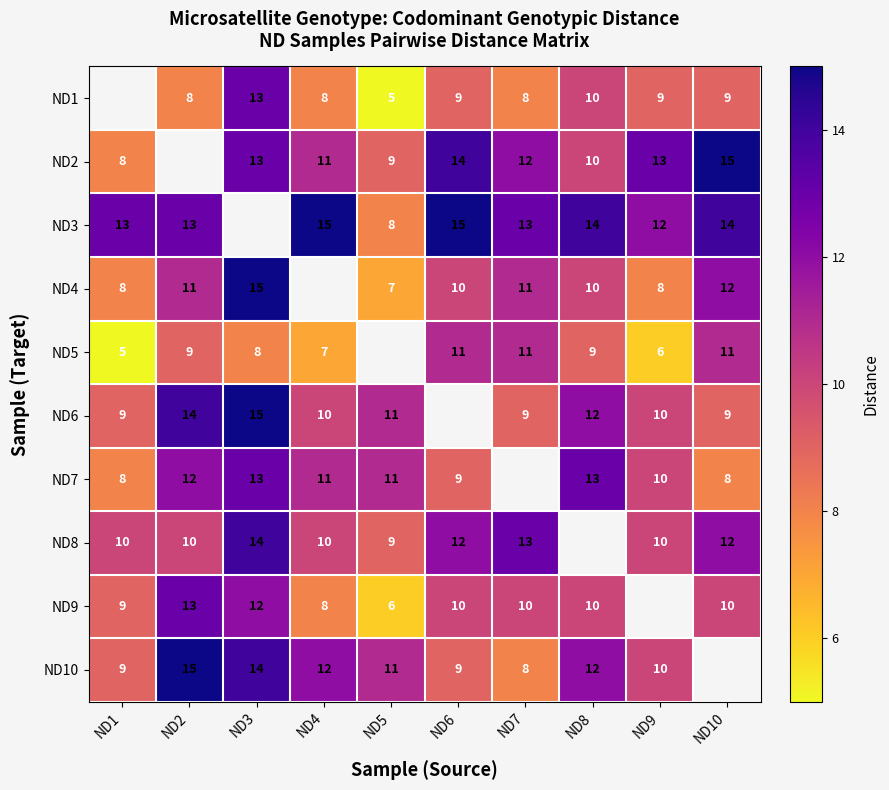

Is it true that ND1 equals 4 at ND8?

False